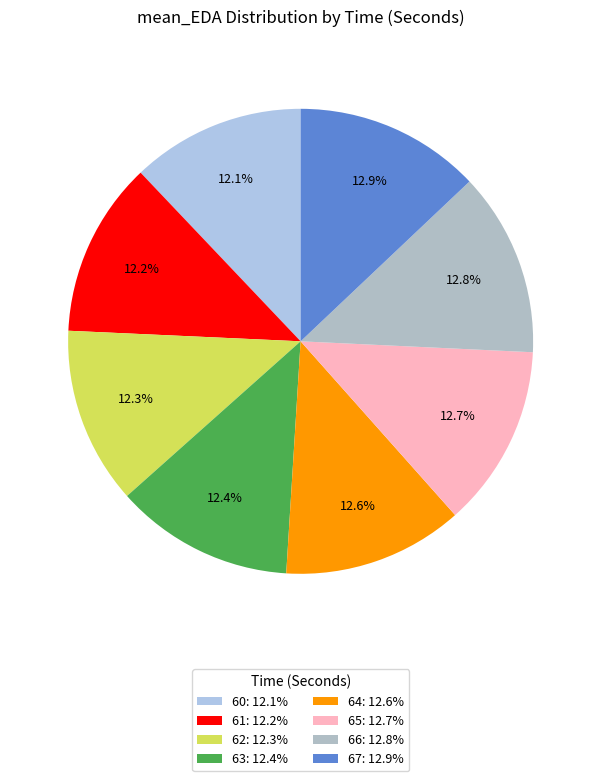

How many segments does this pie chart have?

8